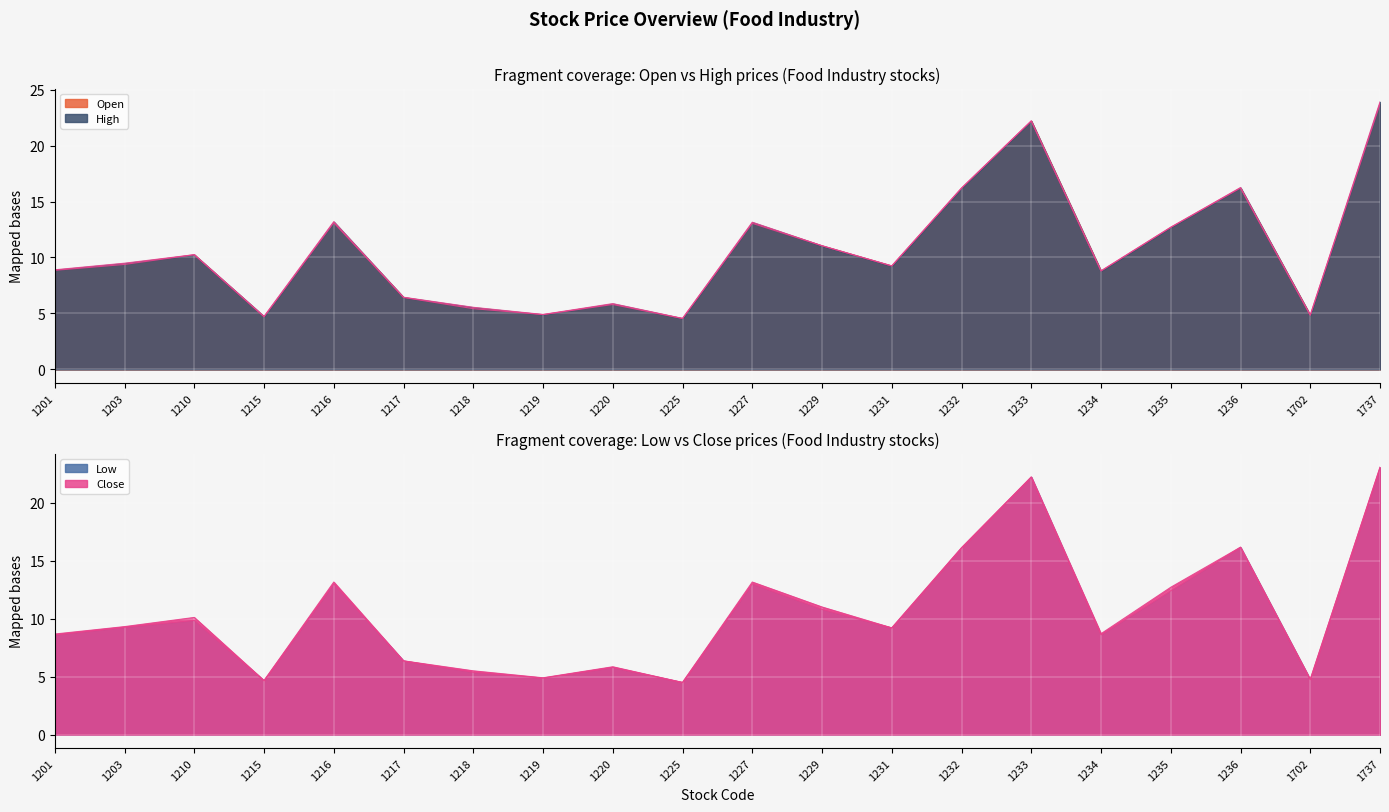

What are all the series names shown in the legend?

Open, High, Low, Close